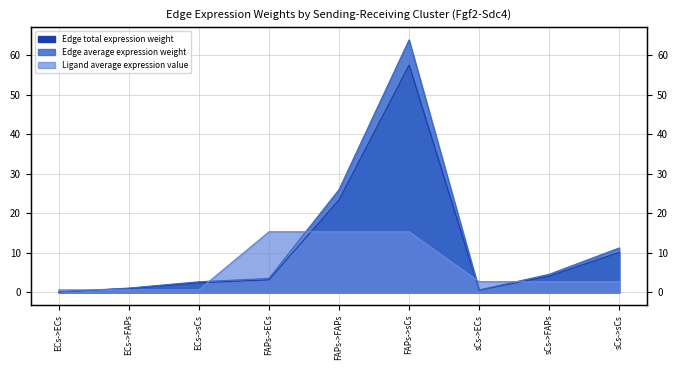

Is it true that Edge average expression weight equals 11.1 at FAPs->FAPs?

False